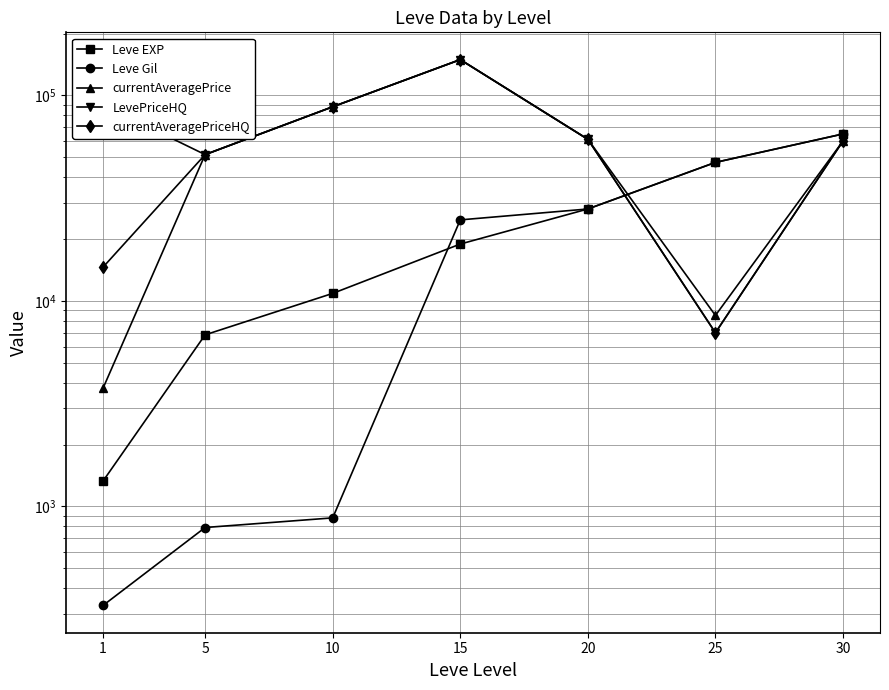

The Leve EXP series shows 28010.0 at 20. True or false?

True